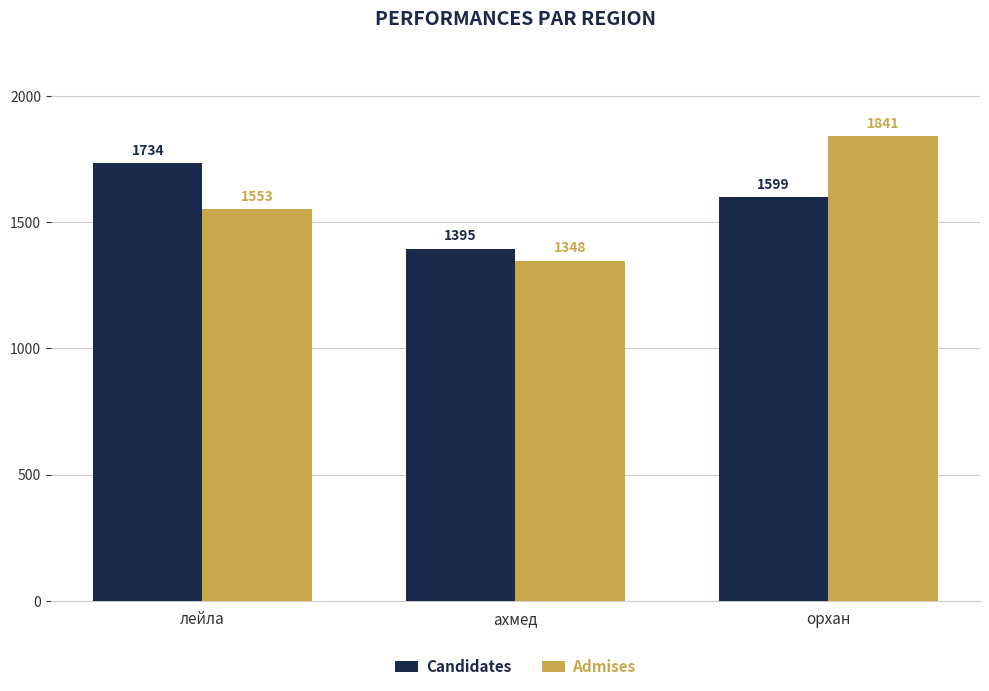

What is the label of the 3rd bar from the right?

лейла